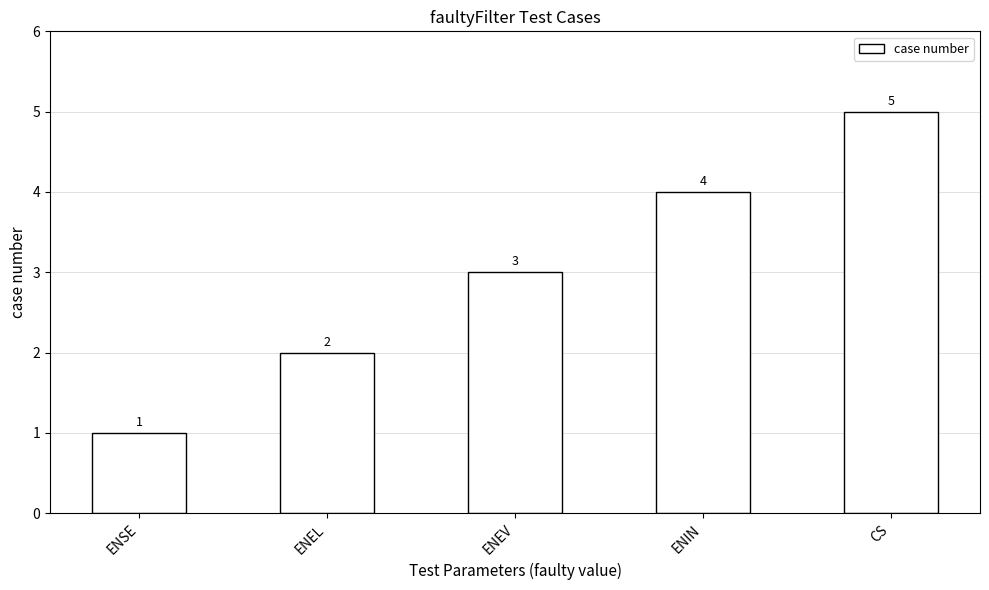

Which label corresponds to the smallest value in the chart?

ENSE